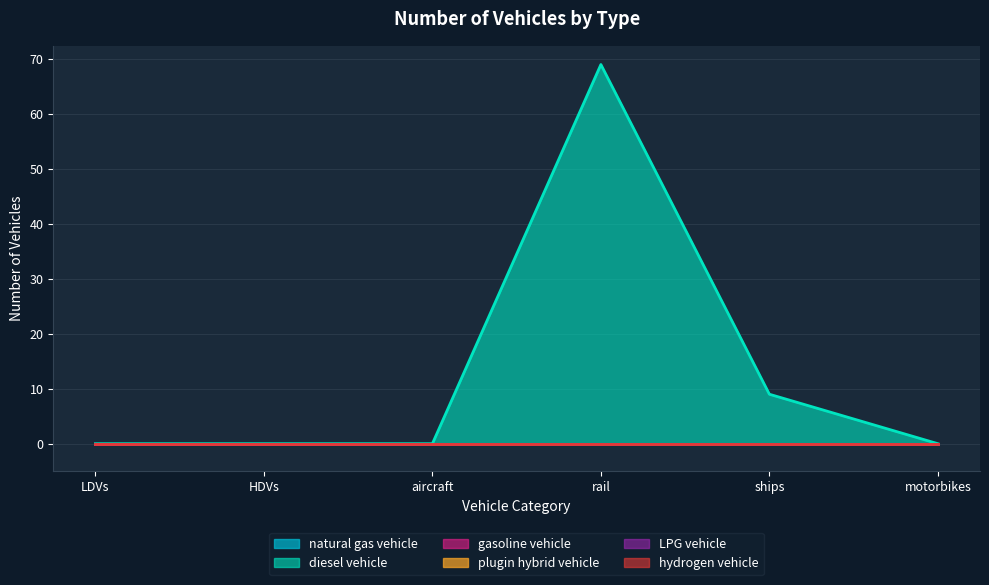

Reading left to right, list all the values displayed in this chart.

natural gas vehicle: LDVs=0	HDVs=0	aircraft=0	rail=0	ships=0	motorbikes=0
diesel vehicle: LDVs=0	HDVs=0	aircraft=0	rail=69	ships=9	motorbikes=0
gasoline vehicle: LDVs=0	HDVs=0	aircraft=0	rail=0	ships=0	motorbikes=0
plugin hybrid vehicle: LDVs=0	HDVs=0	aircraft=0	rail=0	ships=0	motorbikes=0
LPG vehicle: LDVs=0	HDVs=0	aircraft=0	rail=0	ships=0	motorbikes=0
hydrogen vehicle: LDVs=0	HDVs=0	aircraft=0	rail=0	ships=0	motorbikes=0